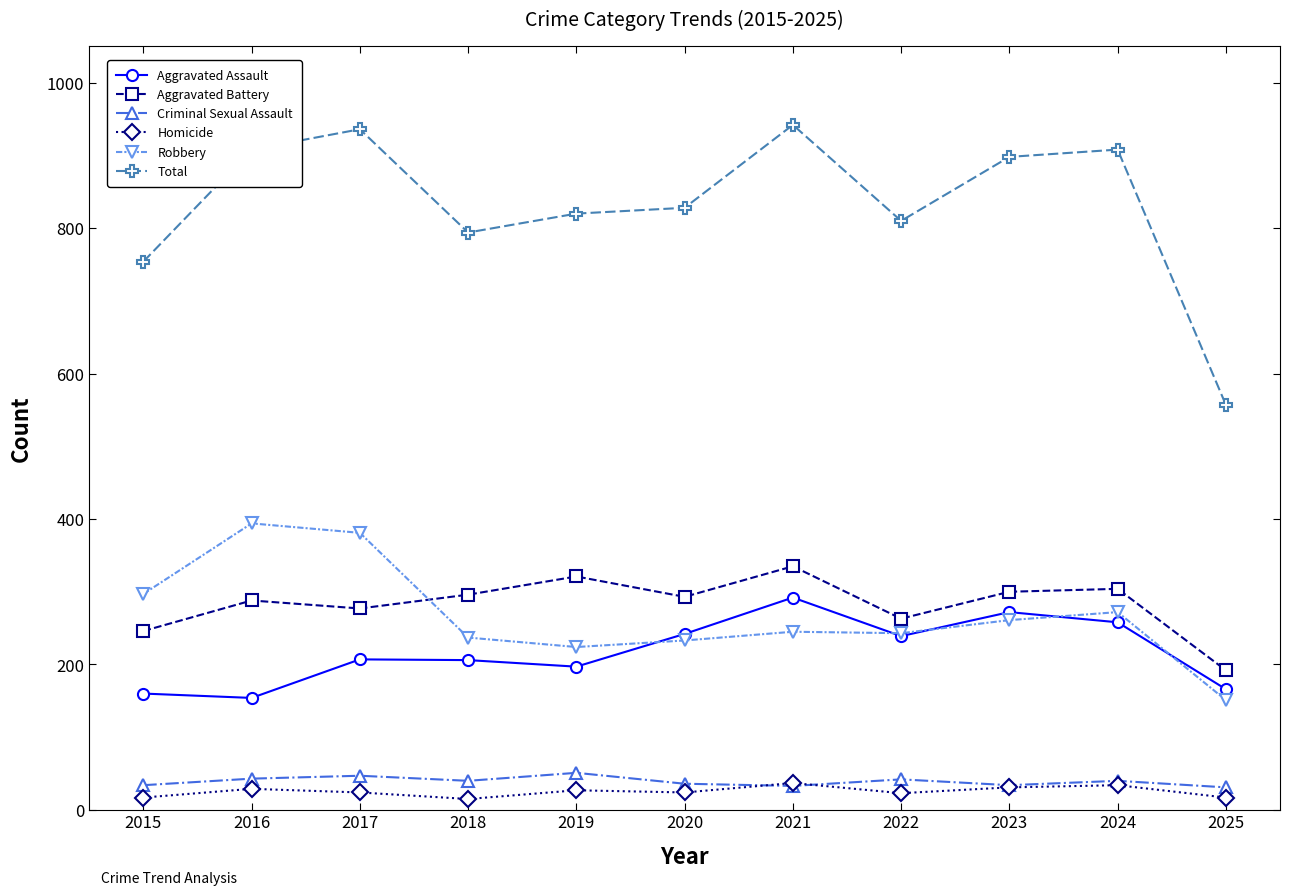

How many data points in Criminal Sexual Assault are less than 40?

5